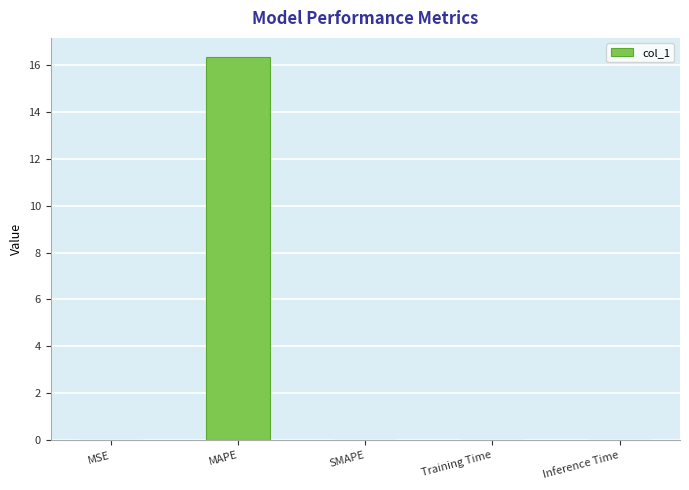

What value does the data have at MAPE?

16.3